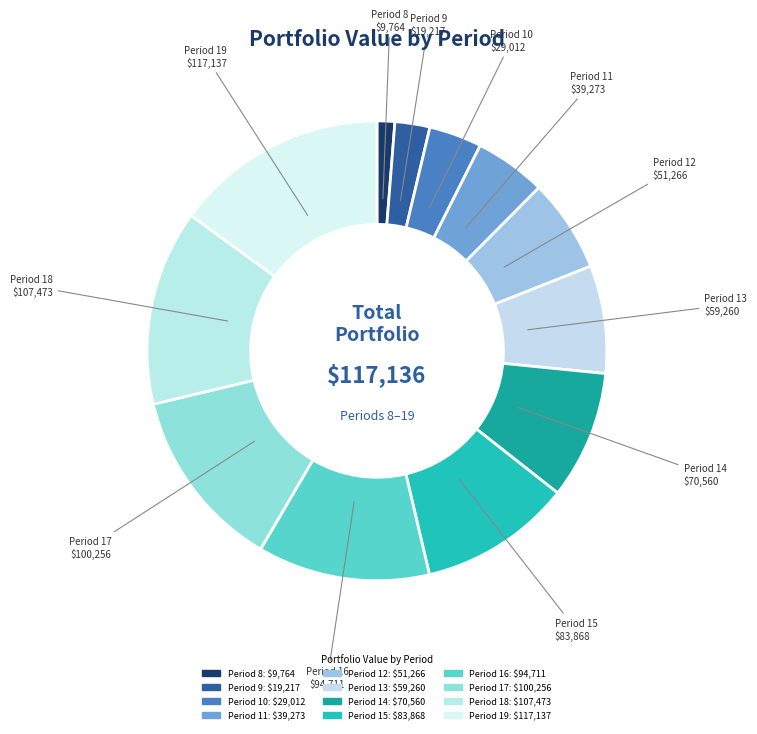

The Period 11 slice represents 5% of the pie. True or false?

True